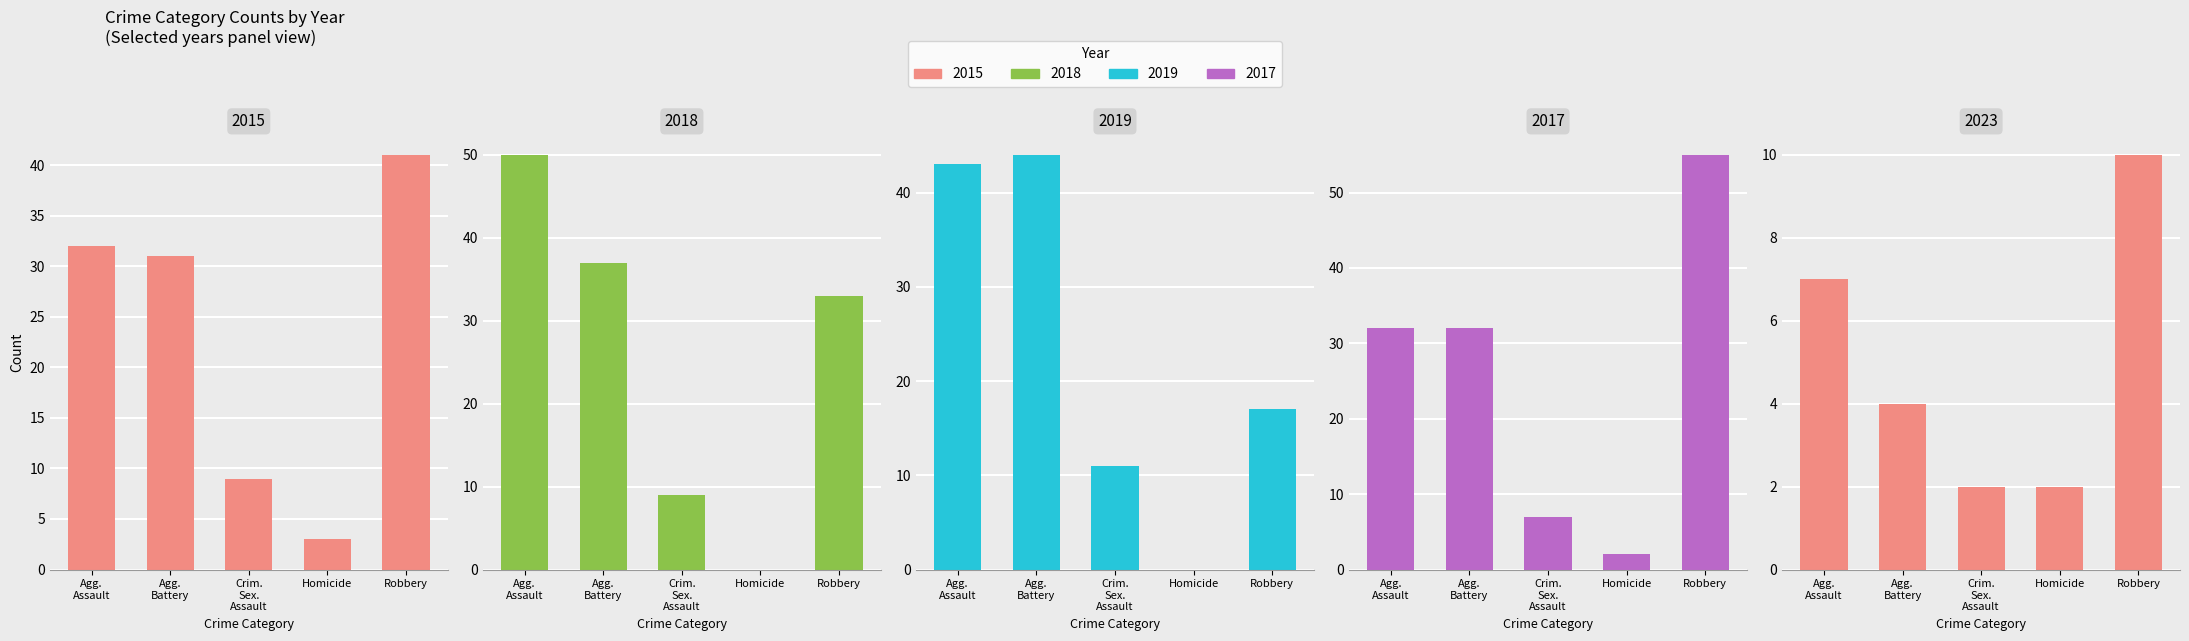

How many distinct data groups are displayed?

5